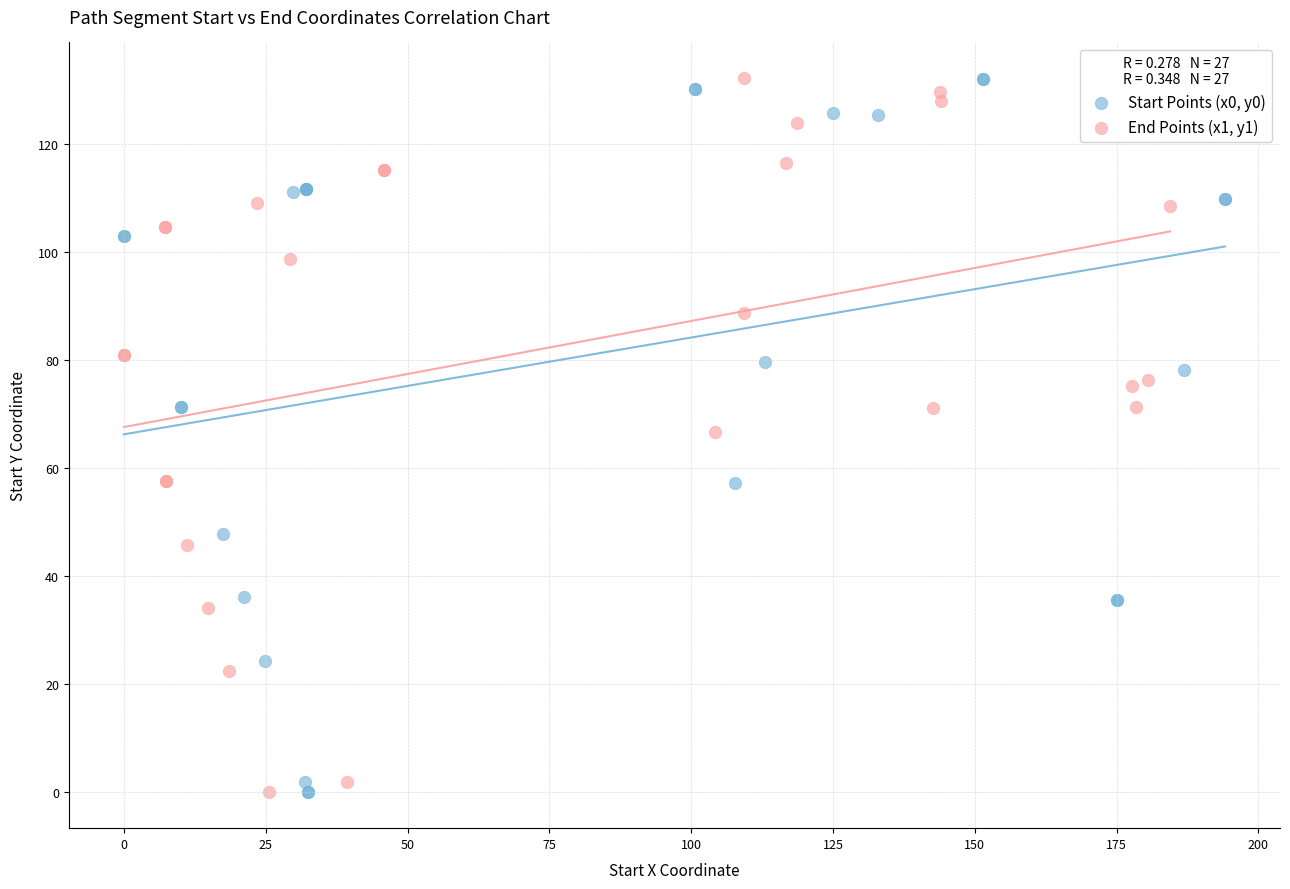

What are all the series names shown in the legend?

Start Points (x0, y0), End Points (x1, y1)